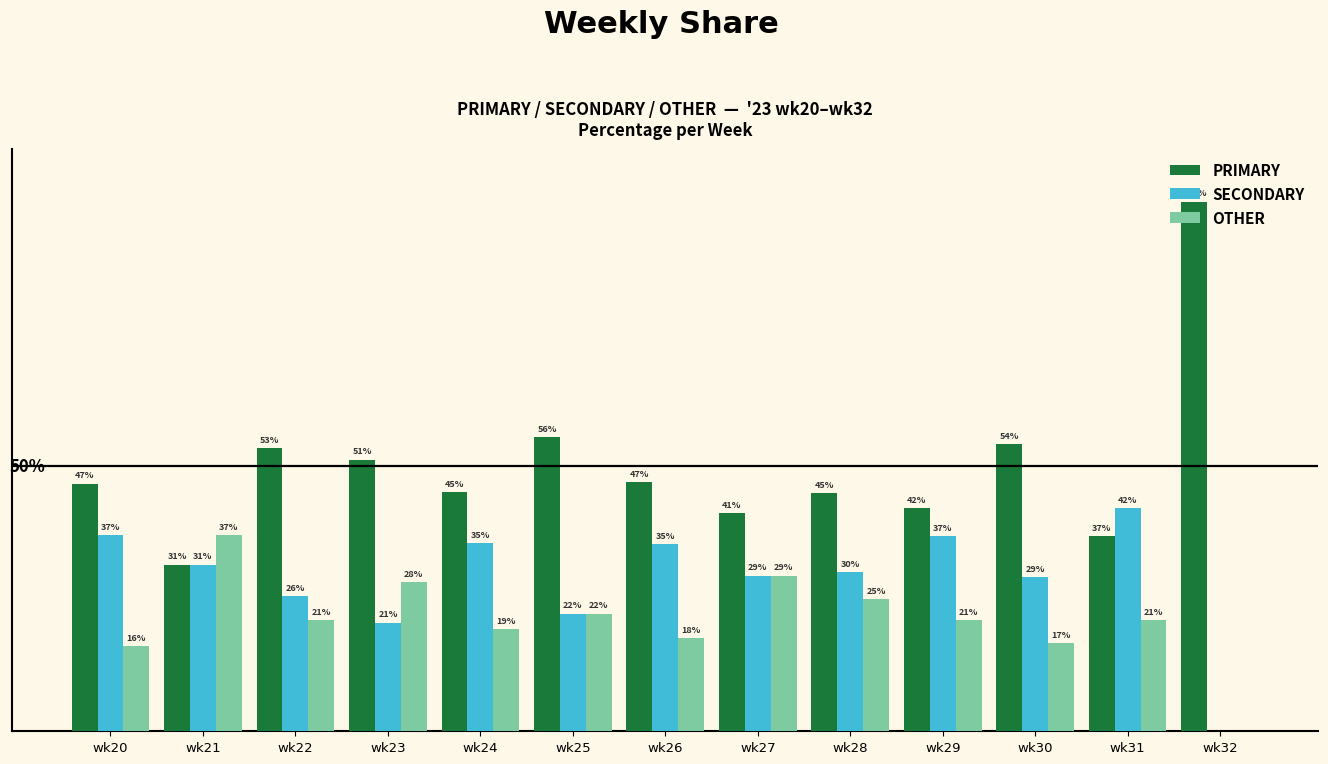

Where does the SECONDARY series first go above 30?

wk20